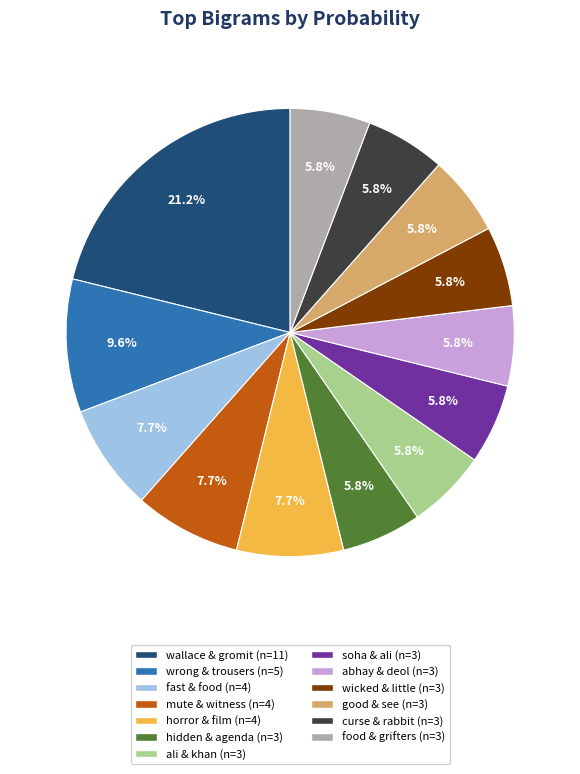

Does any single category account for the majority?

No